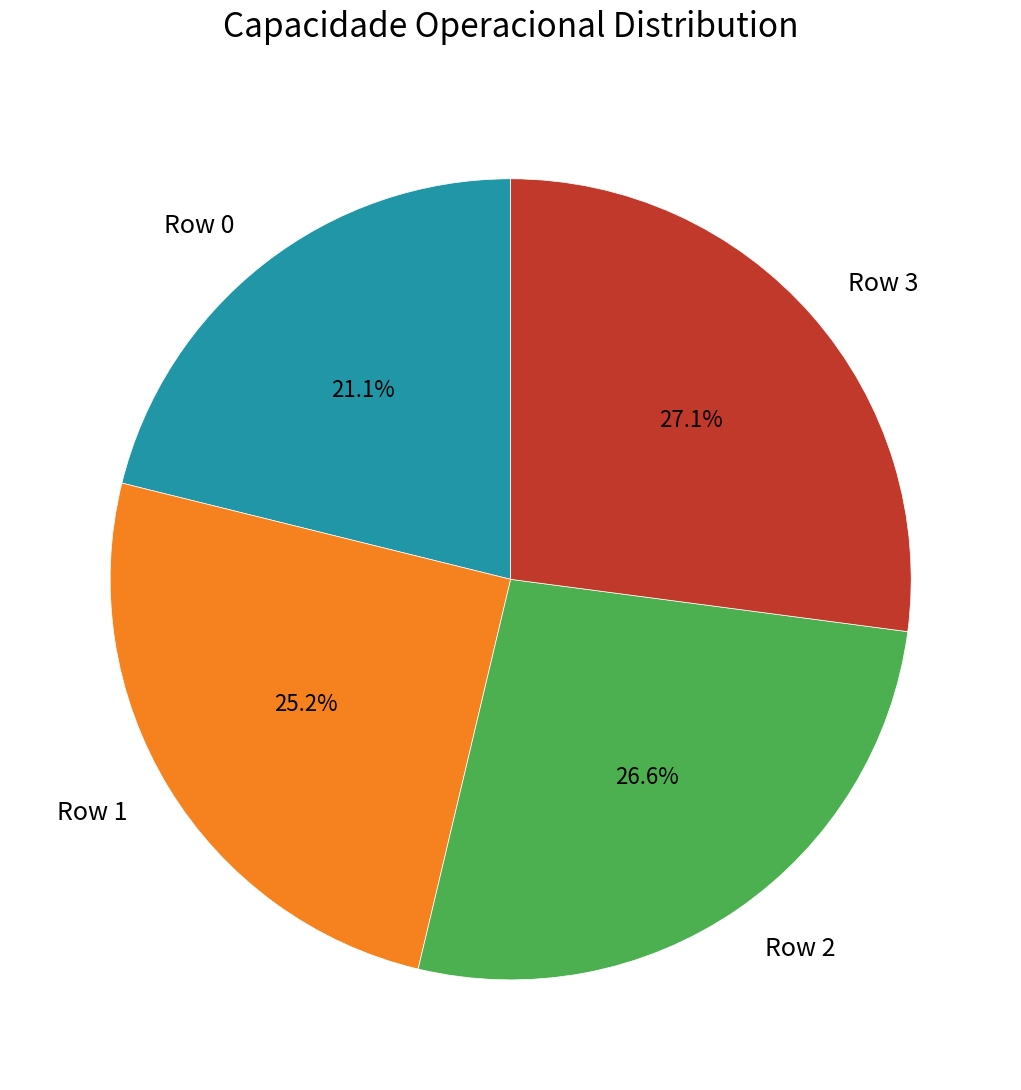

Which category has the smallest portion of the pie?

Row 0